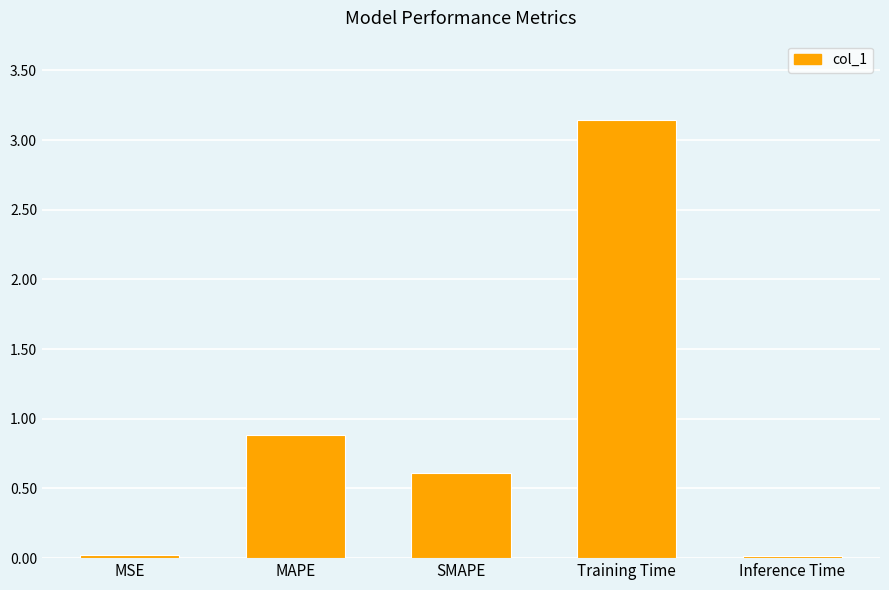

How many series are shown in this chart?

1